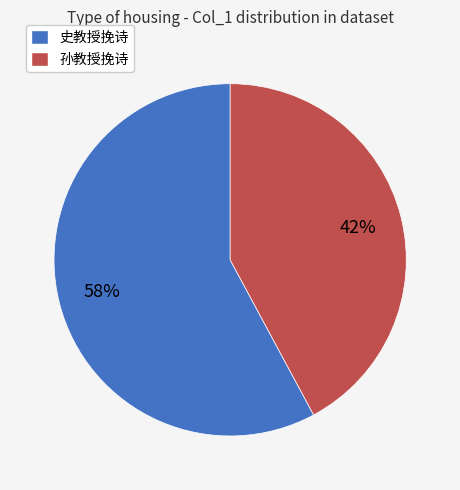

Is it true that 史教授挽诗 is 58% of the pie?

True